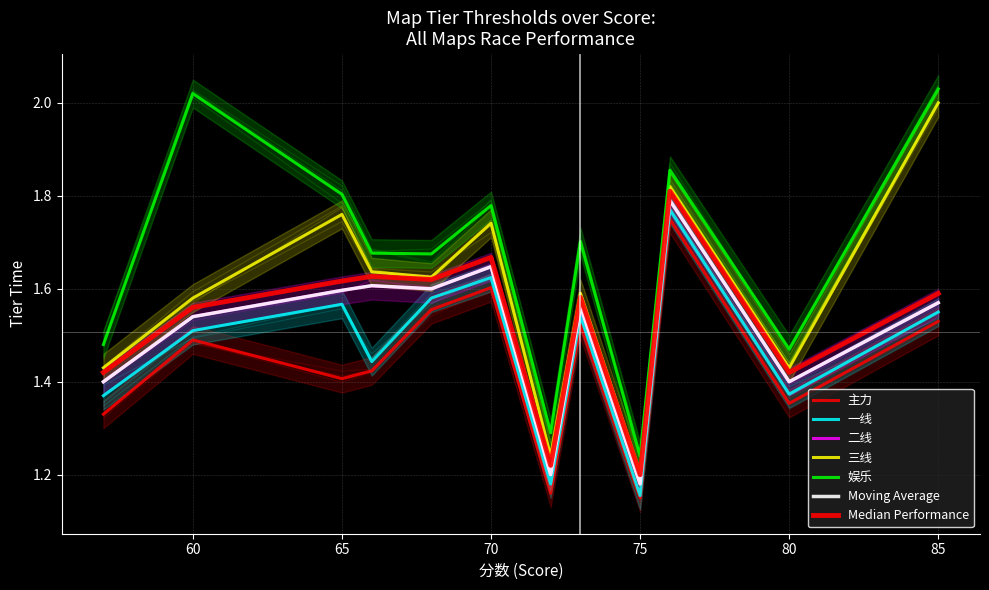

What is the value of the 二线 point at the 24th from the left?

1.4